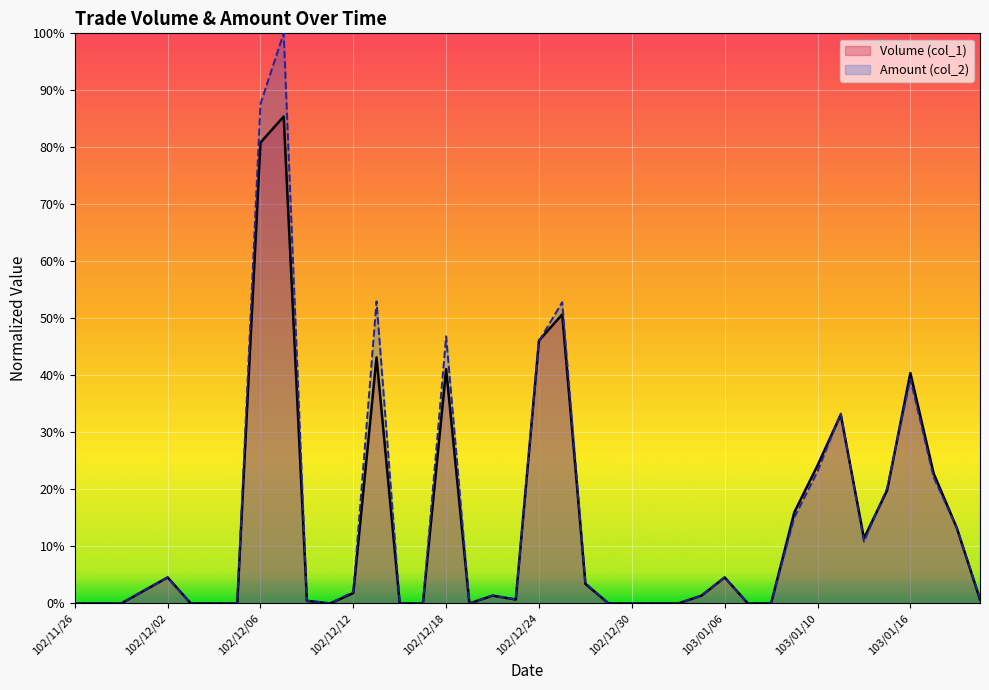

At which label is Amount (col_2) closest to 0?

102/11/26